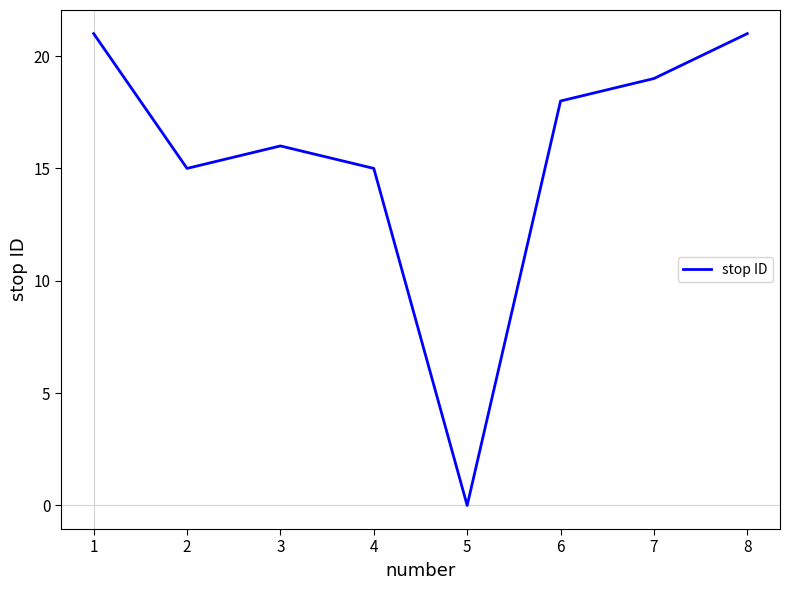

True or false: the data shows 35 at 1.

False